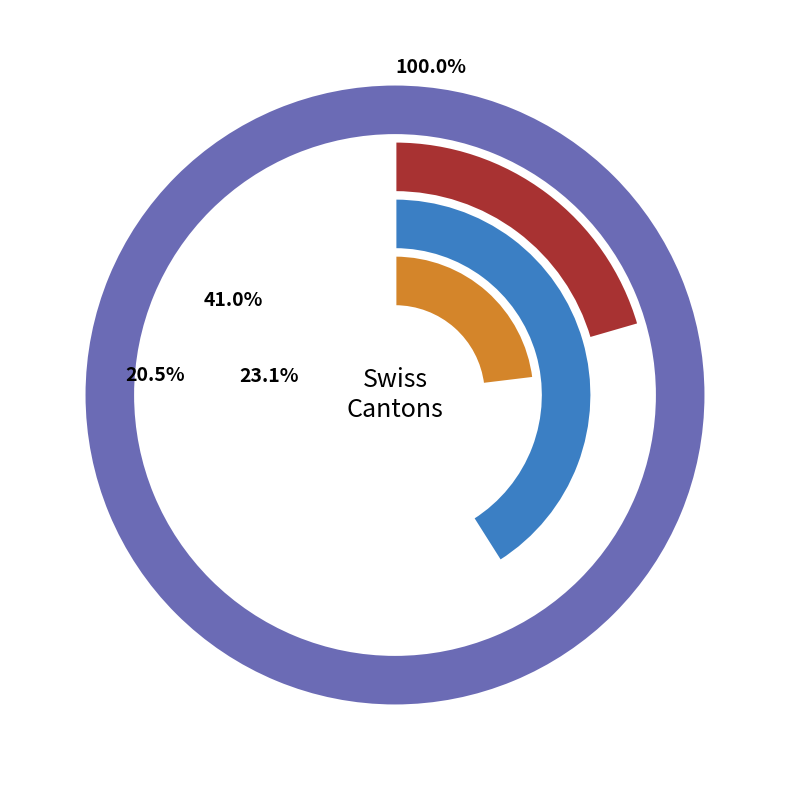

Does 13 represent more than half of the total?

No